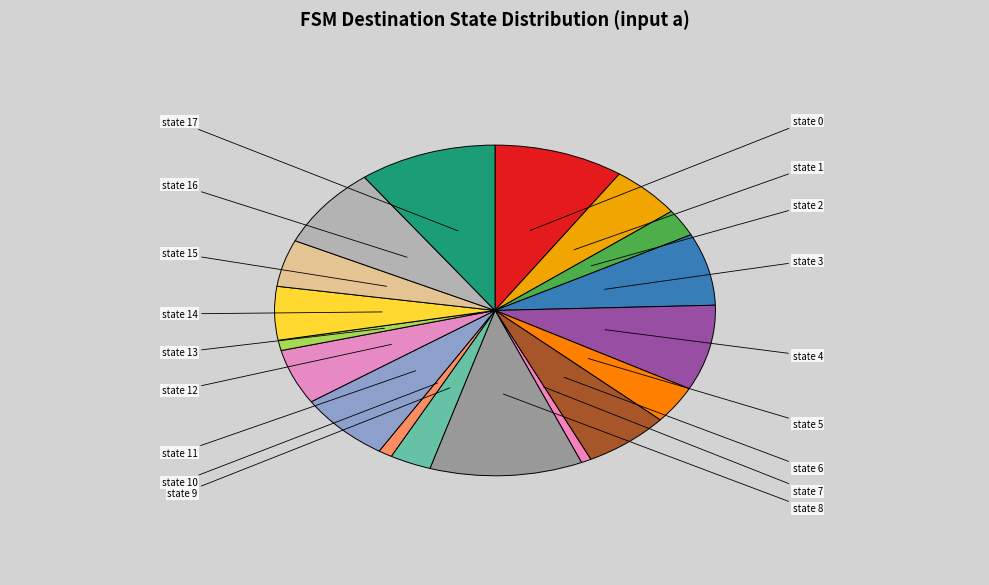

How many segments does this pie chart have?

18